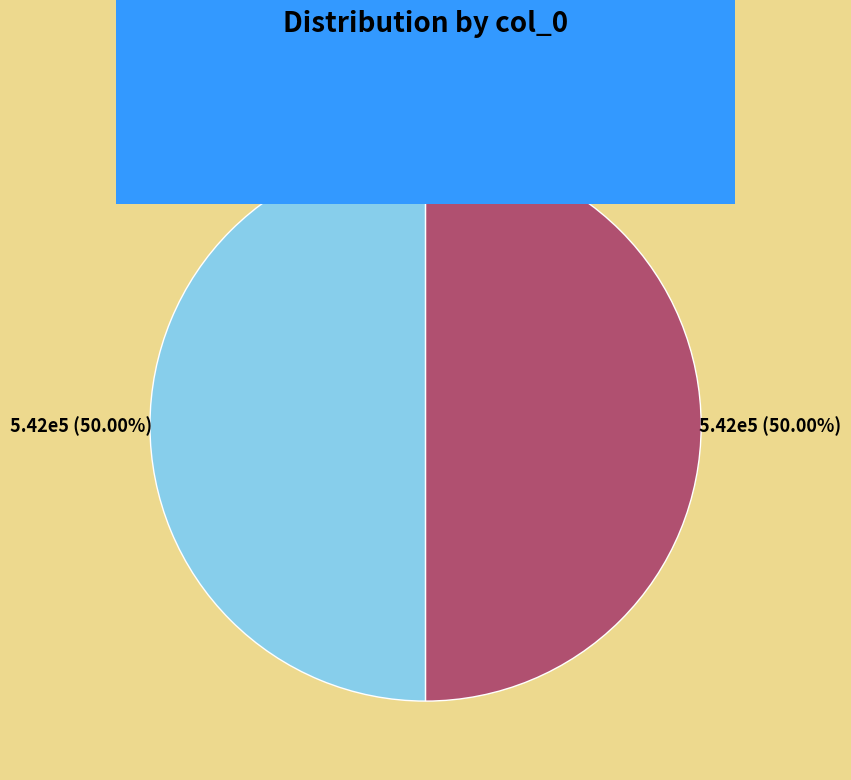

The 五凤楼前祝圣寿修十馀年旷典也时月望于十六日祝当其望云志庆 slice represents 50% of the pie. True or false?

True